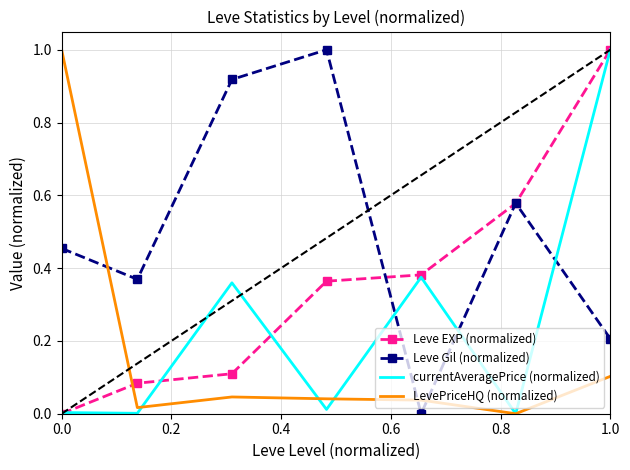

What is the highest value of the Leve EXP (normalized) series?

1.0